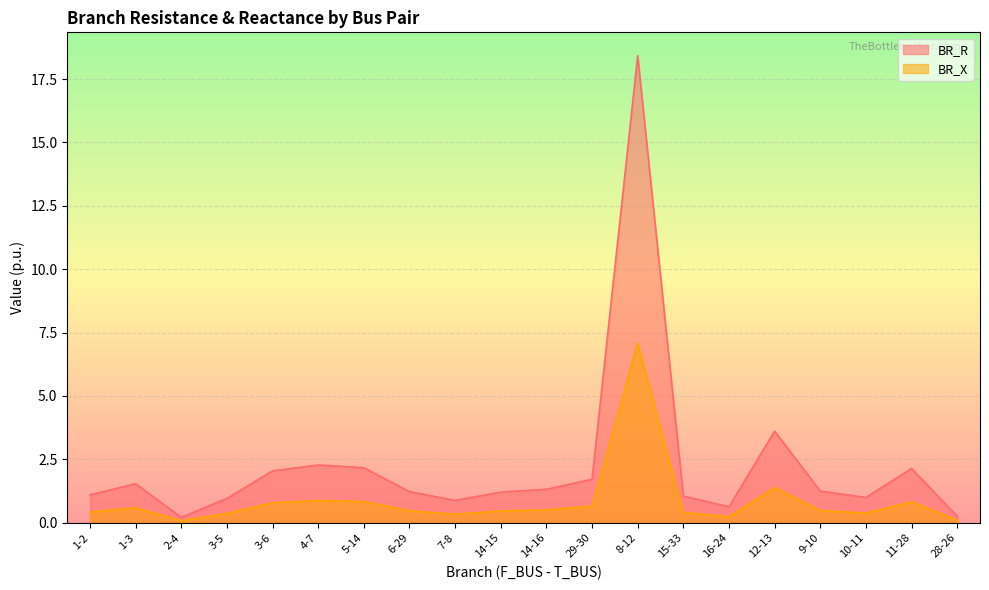

In BR_R, how many points are higher than both neighbors (excluding endpoints)?

5